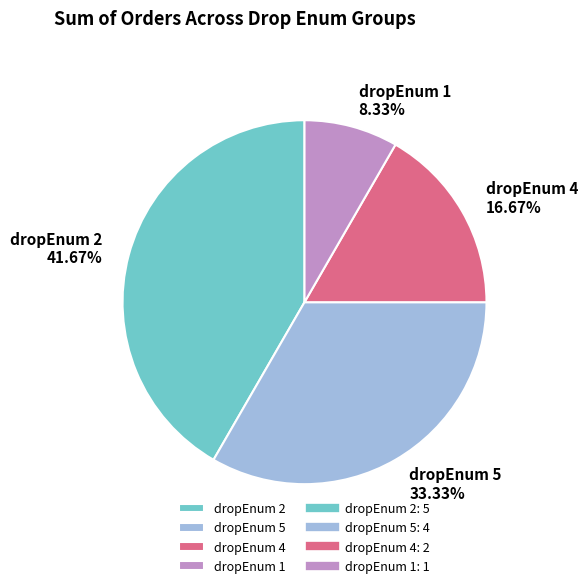

To the nearest percent, what portion does dropEnum 5 represent?

33%